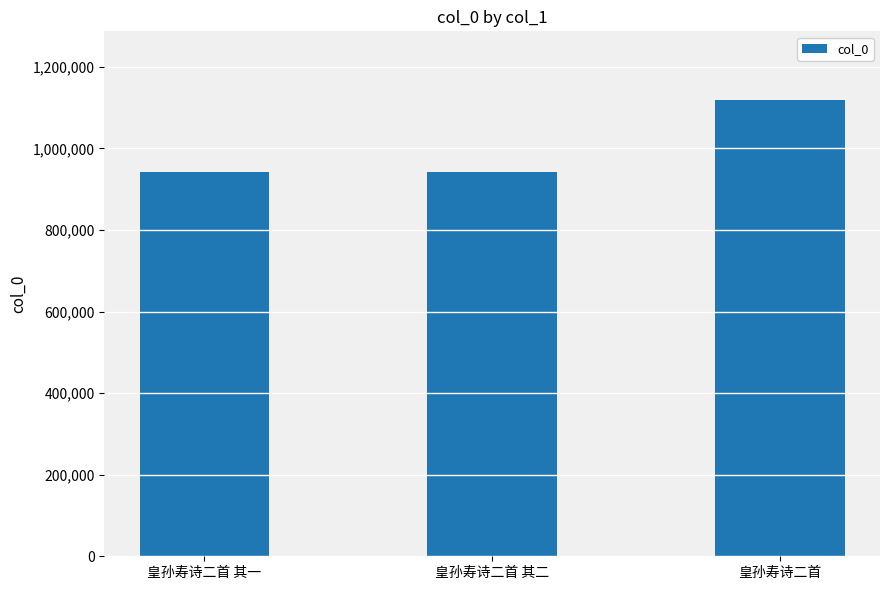

What is the difference between the maximum and minimum values?

175977